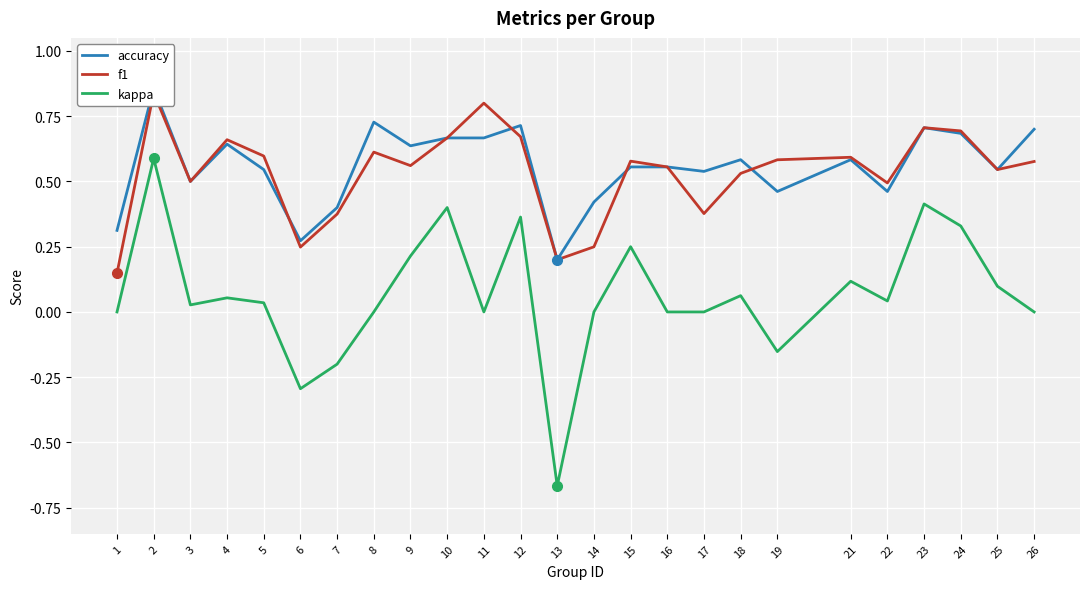

How many interior local peaks does the kappa series have?

8